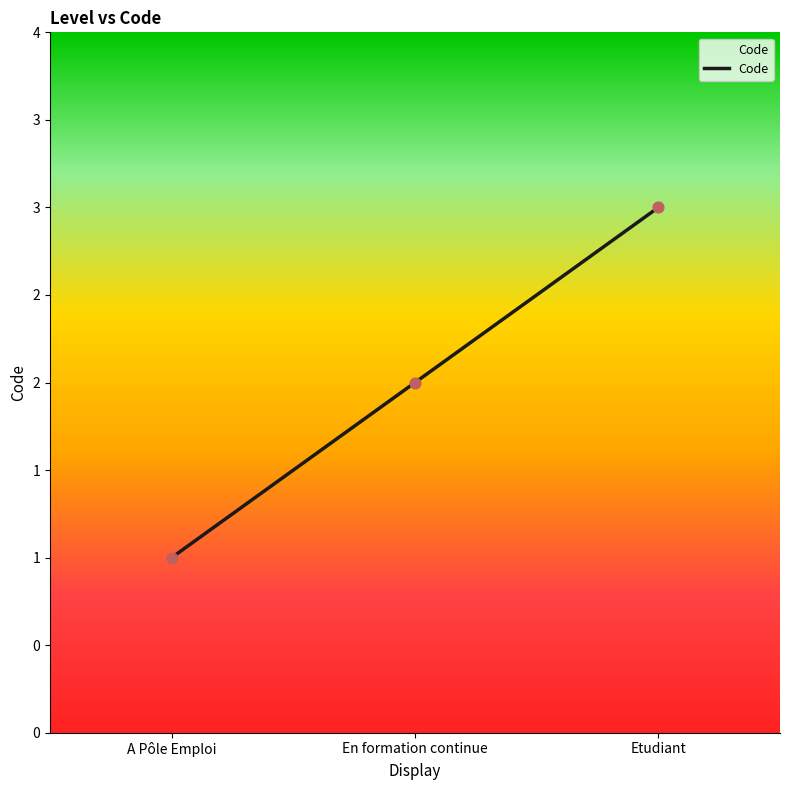

What is the ratio of the value at En formation continue to the value at A Pôle Emploi?

2.0